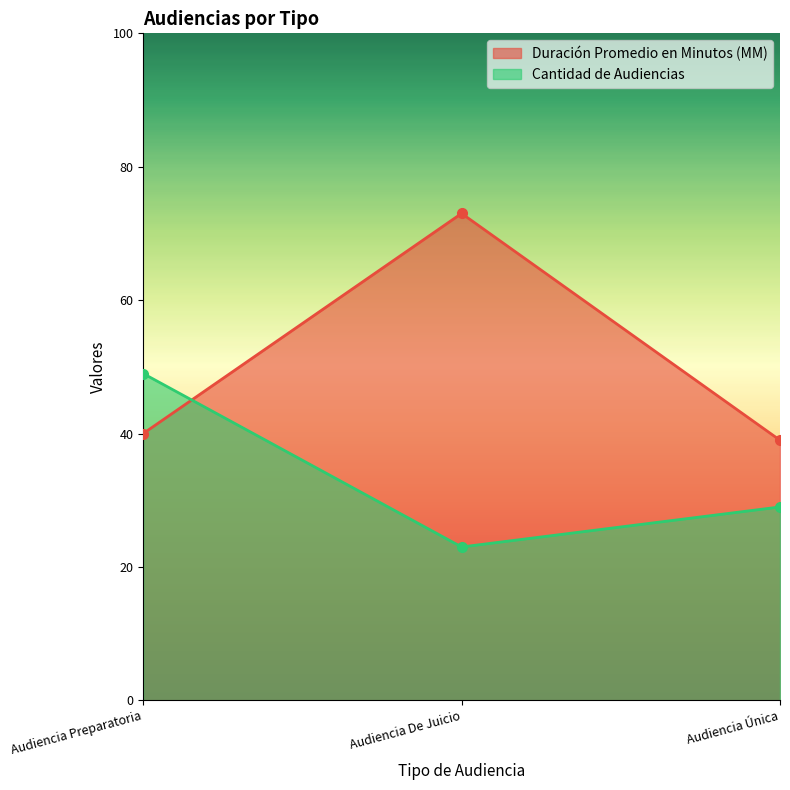

What is the difference between the highest and lowest values at Audiencia Preparatoria?

9